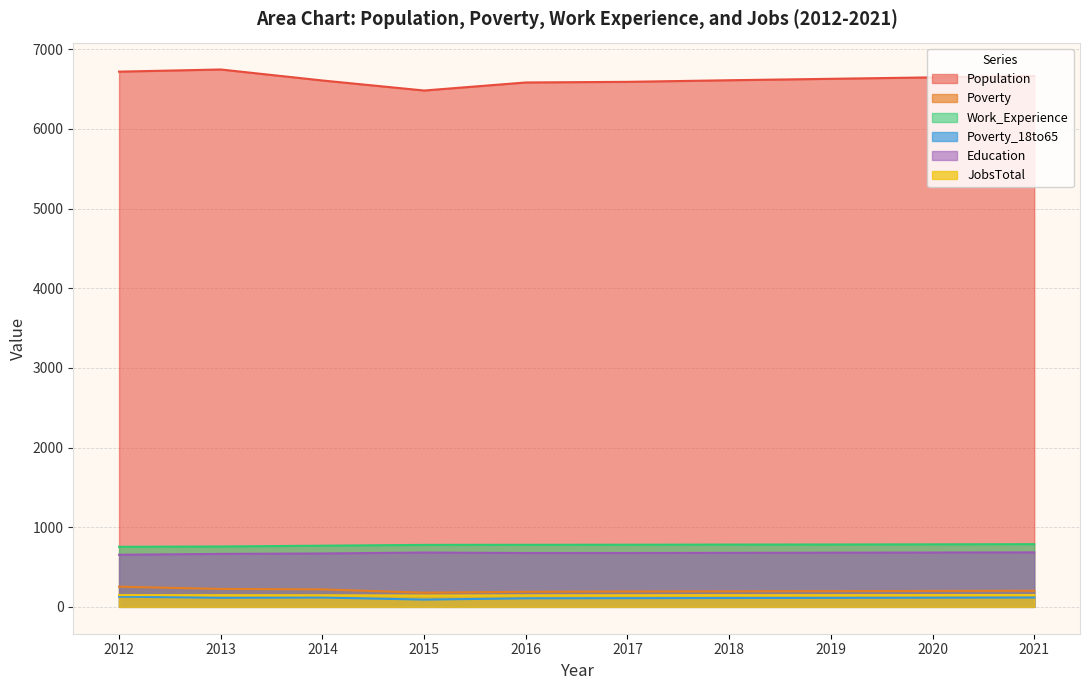

What is the value of the Education point at the 2nd from the left?

665